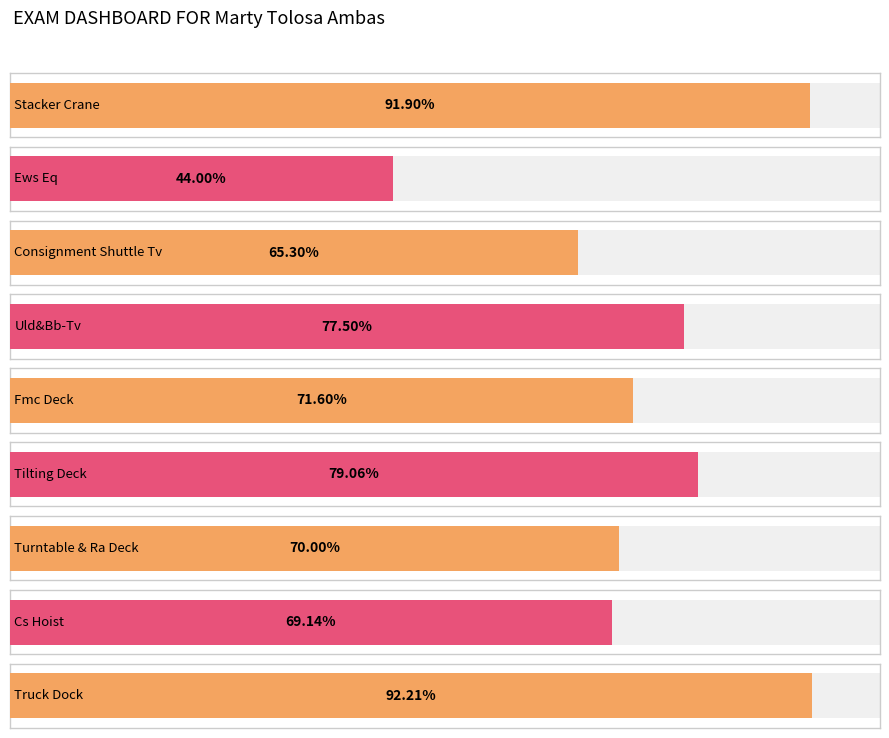

What is the label of the 1st bar from the right?

Truck Dock